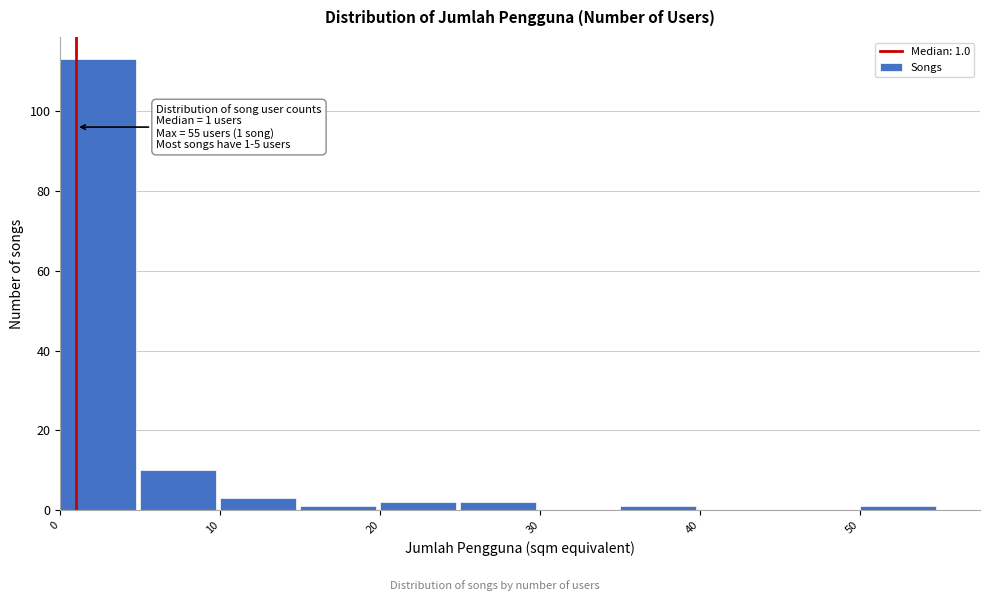

Over which range of the x-axis is the bar tallest?

0 to 5